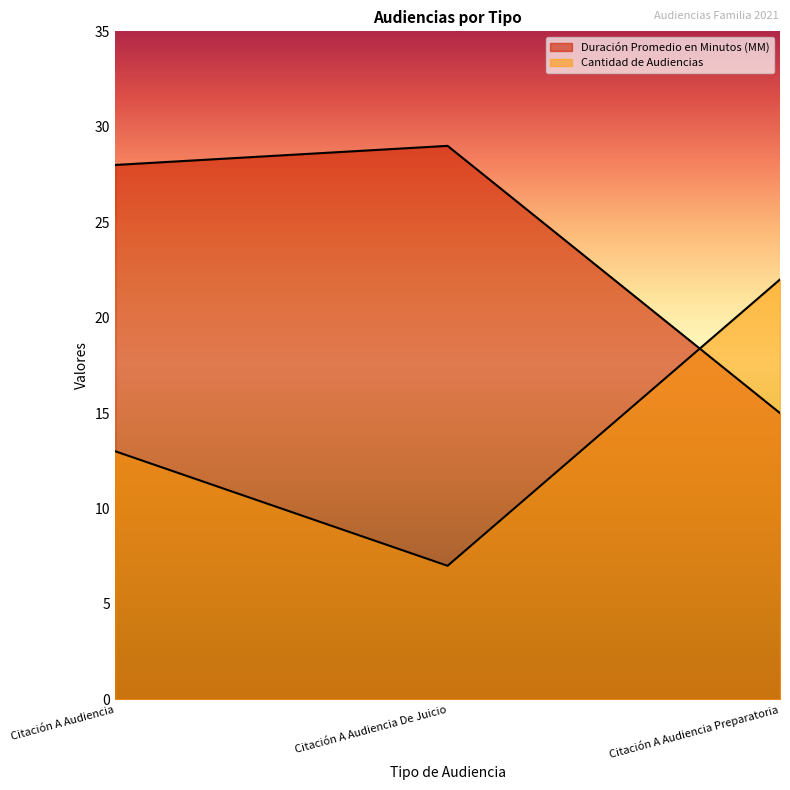

Which category has the highest value in the Duración Promedio en Minutos (MM) series?

Citación A Audiencia De Juicio